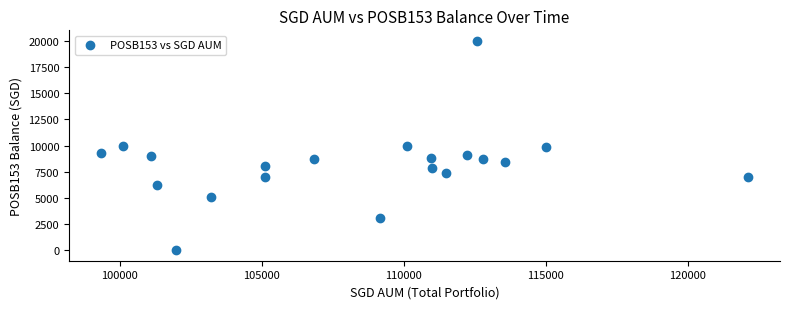

What is the range of Y values (max minus min)?

20000